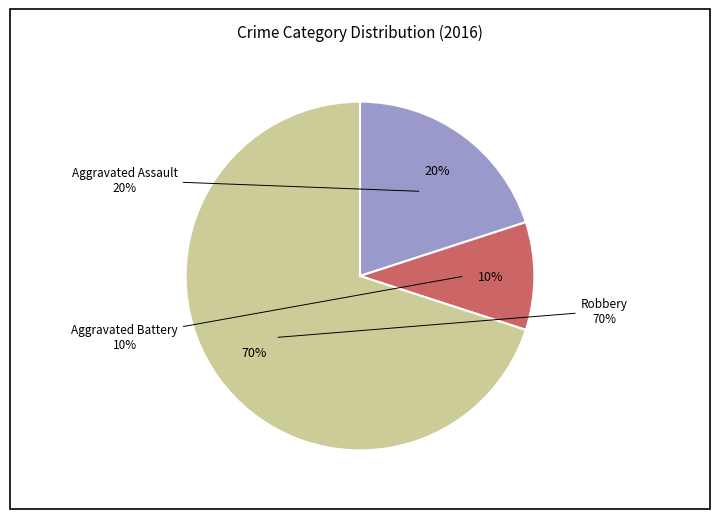

What portion of the pie excludes Aggravated Assault?

80.0%